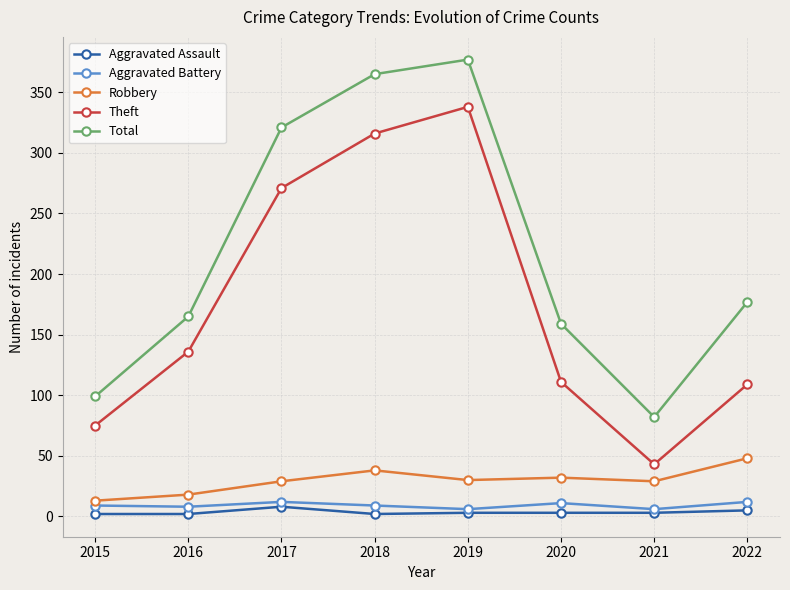

At which category is the sum across all series the highest?

2019